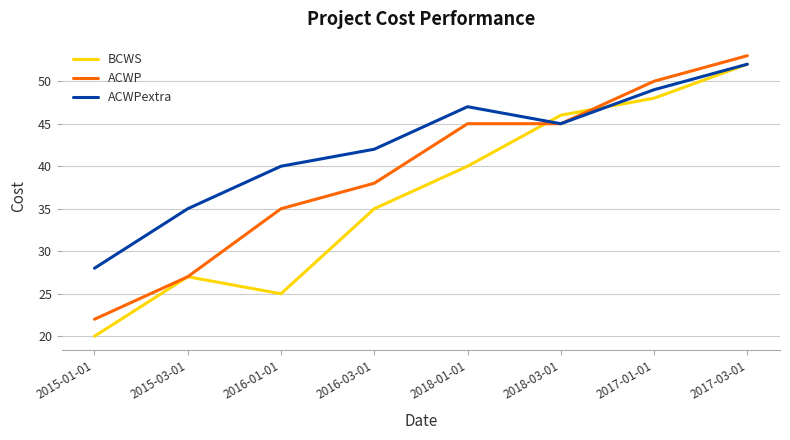

List the series in order of their overall mean, highest first.

ACWPextra, ACWP, BCWS